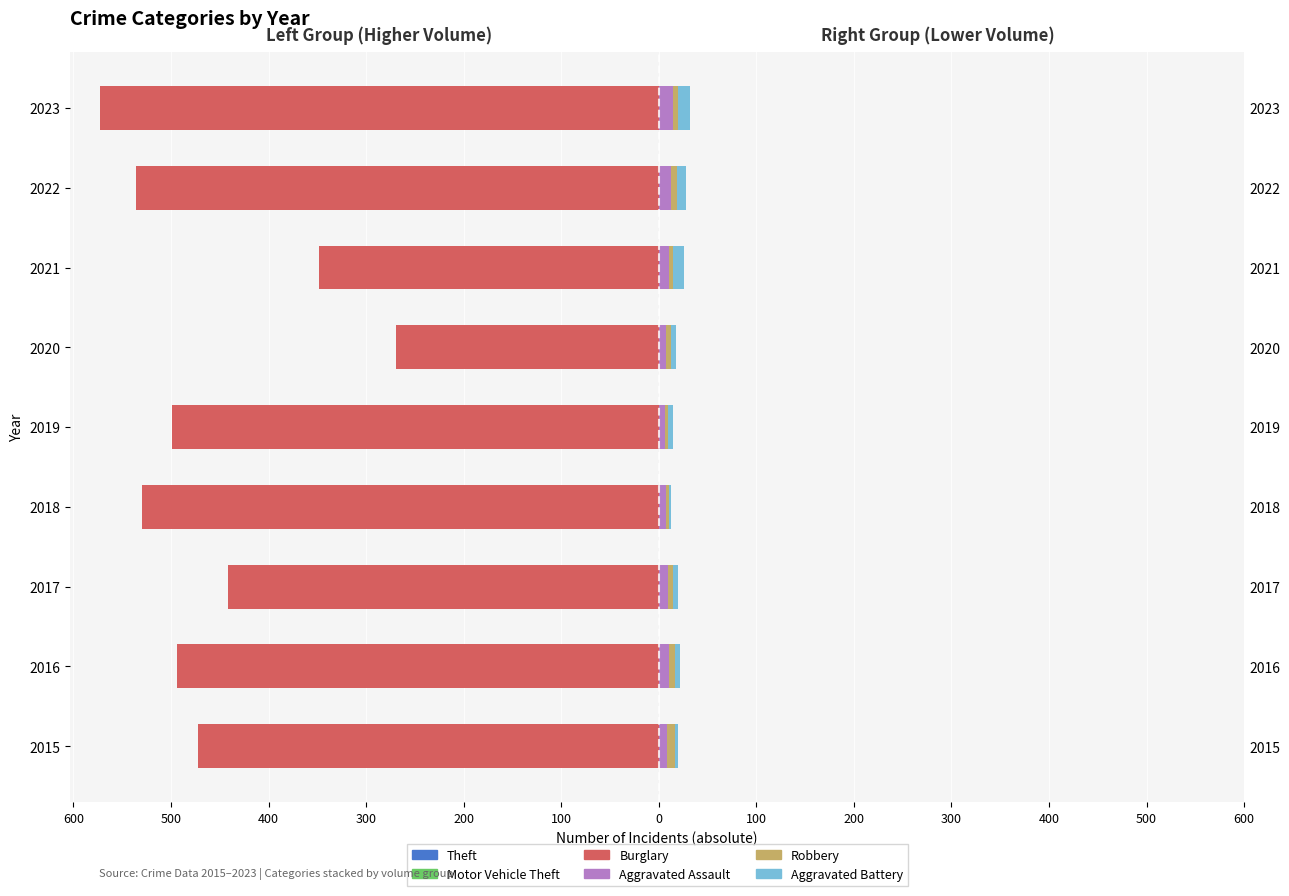

Count the Robbery values in the range 5 to 7.

6